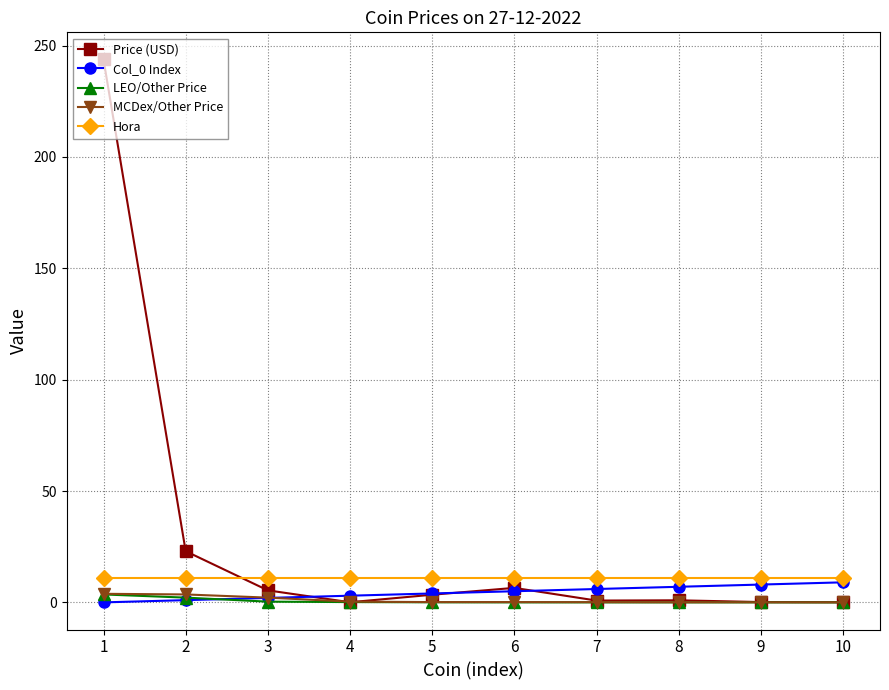

Which series has the widest spread of values?

Price (USD)